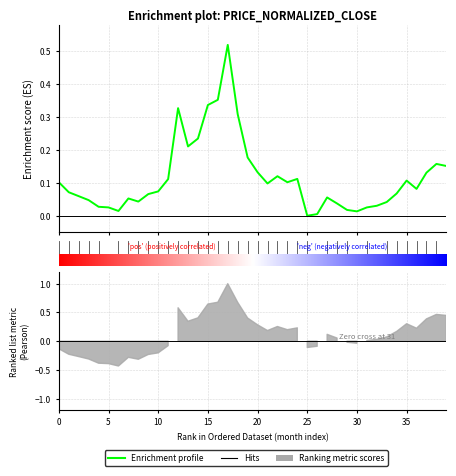

True or false: there are more than 2 points higher than both neighbors.

True